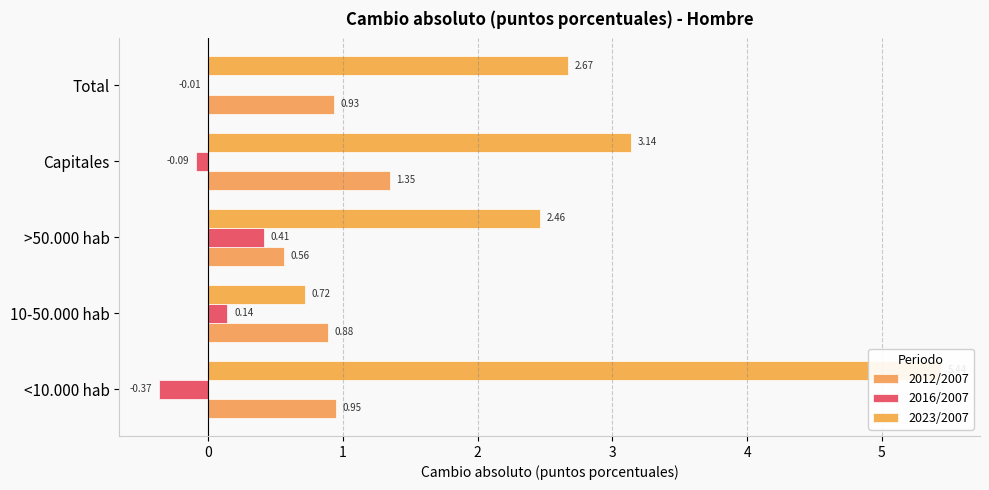

Which series has the largest total across all categories?

2023/2007